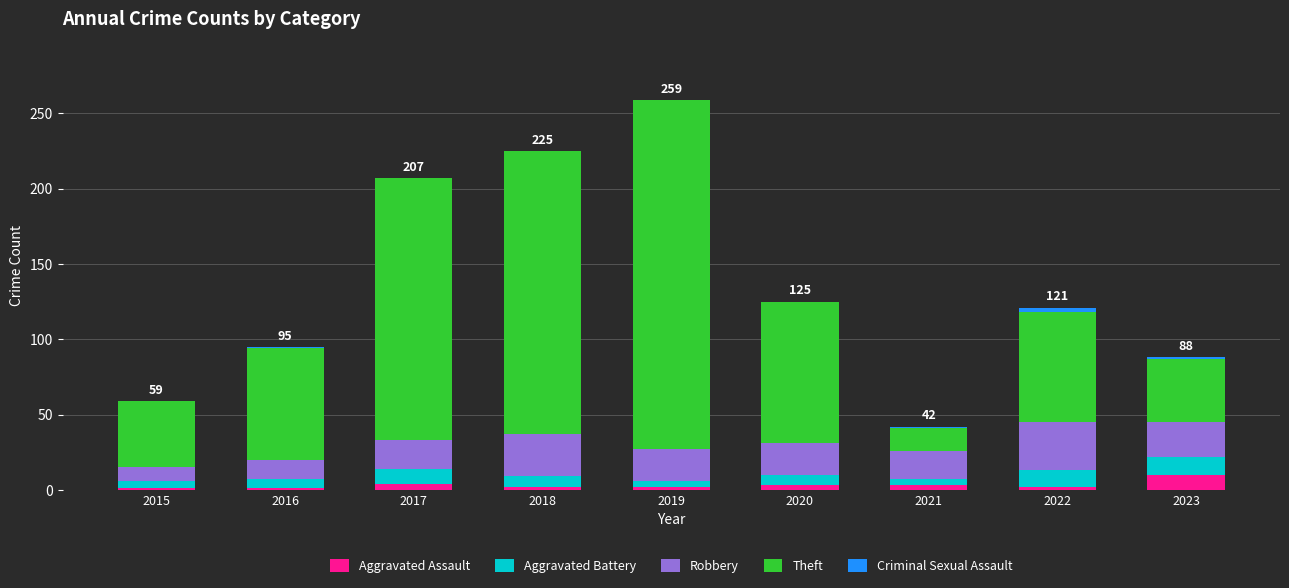

True or false: Aggravated Assault has a value of 2 at 2022.

True